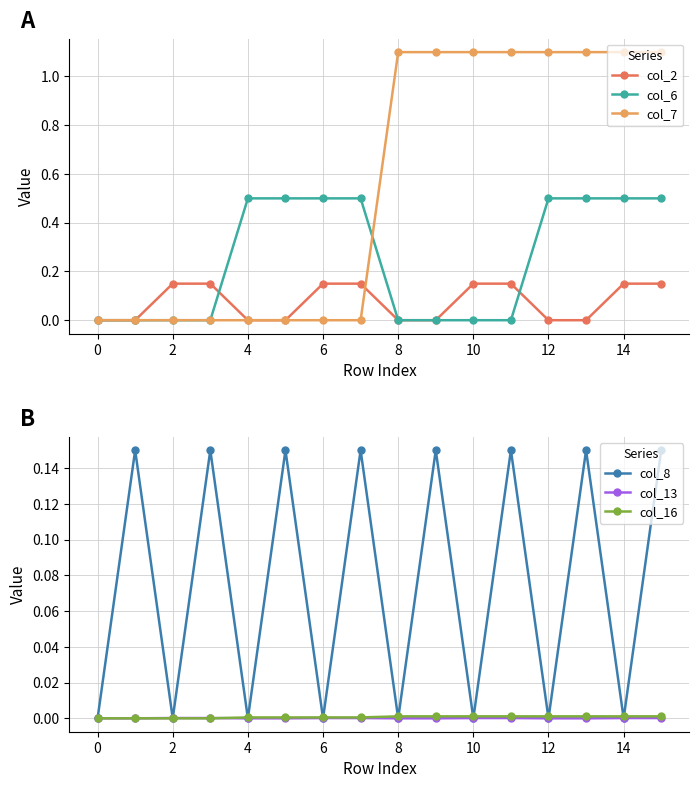

How many data points in col_8 are above 0?

8